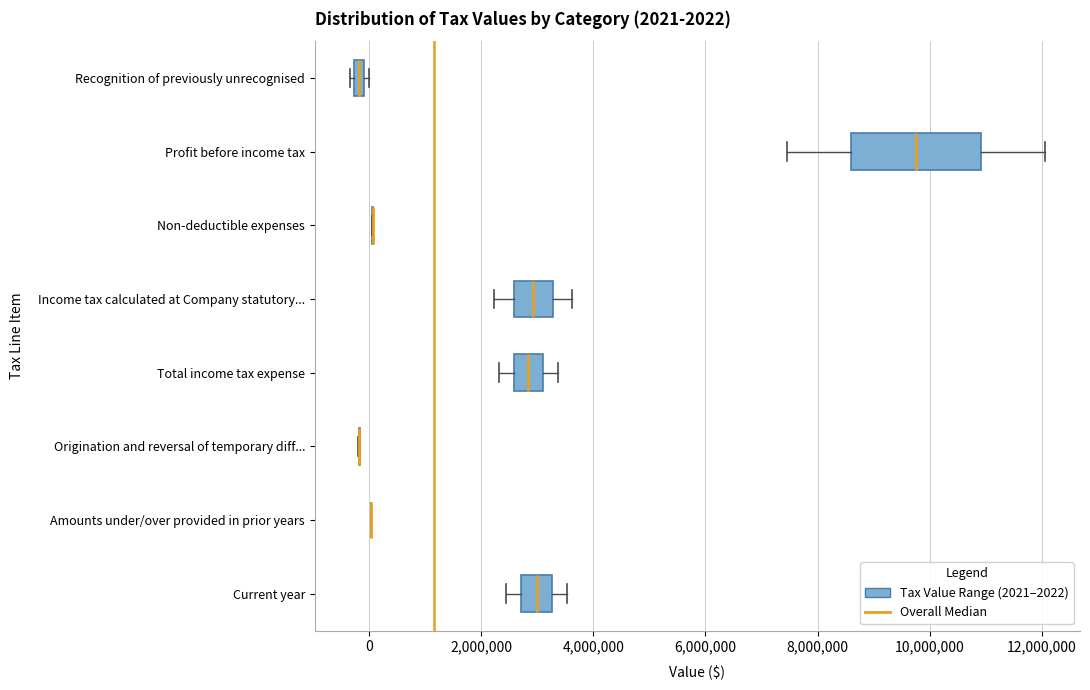

Which box is the widest, from its left edge to its right edge?

Profit before income tax